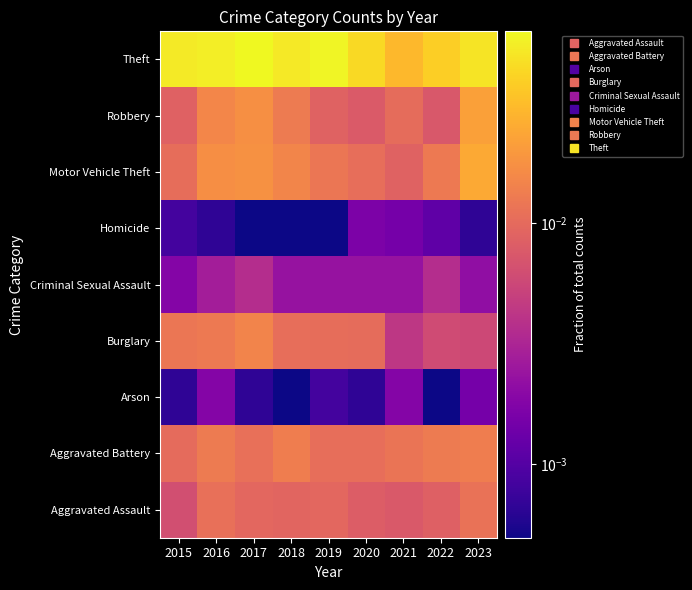

How many categories are shown in the chart?

9